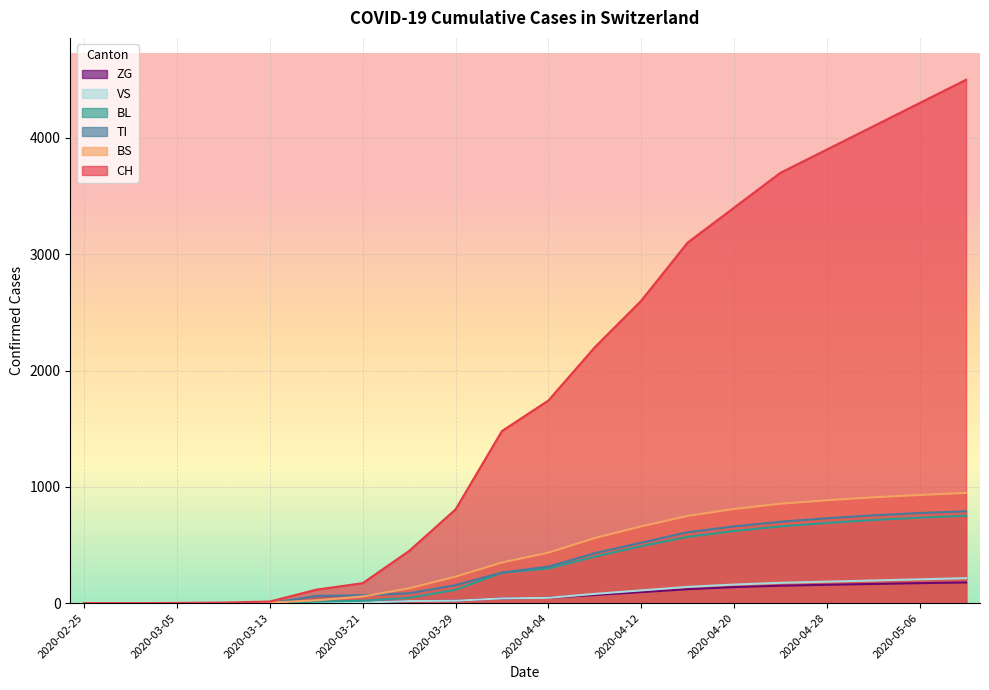

True or false: BL has more than 2 interior local peaks.

False